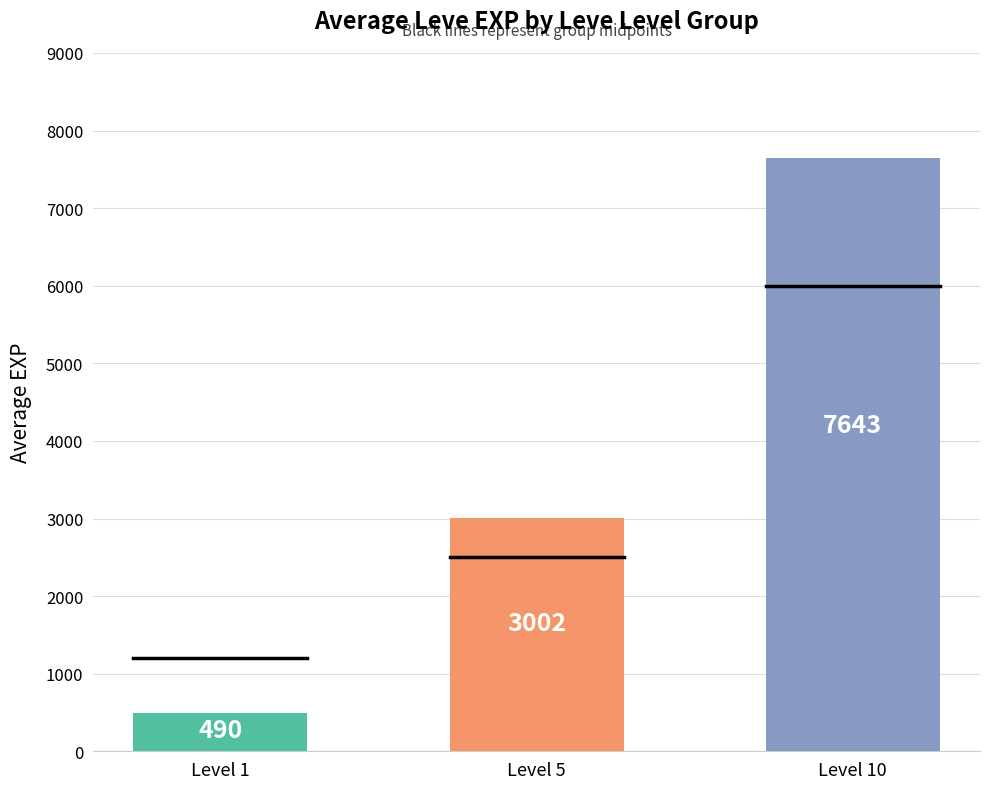

Which series has the largest range (max minus min)?

Leve EXP